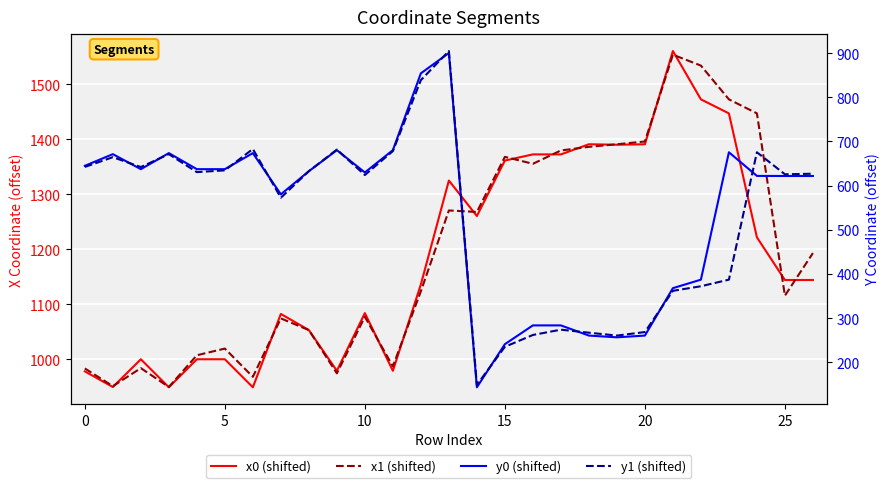

What is the total value across all series at 9?

3314.7